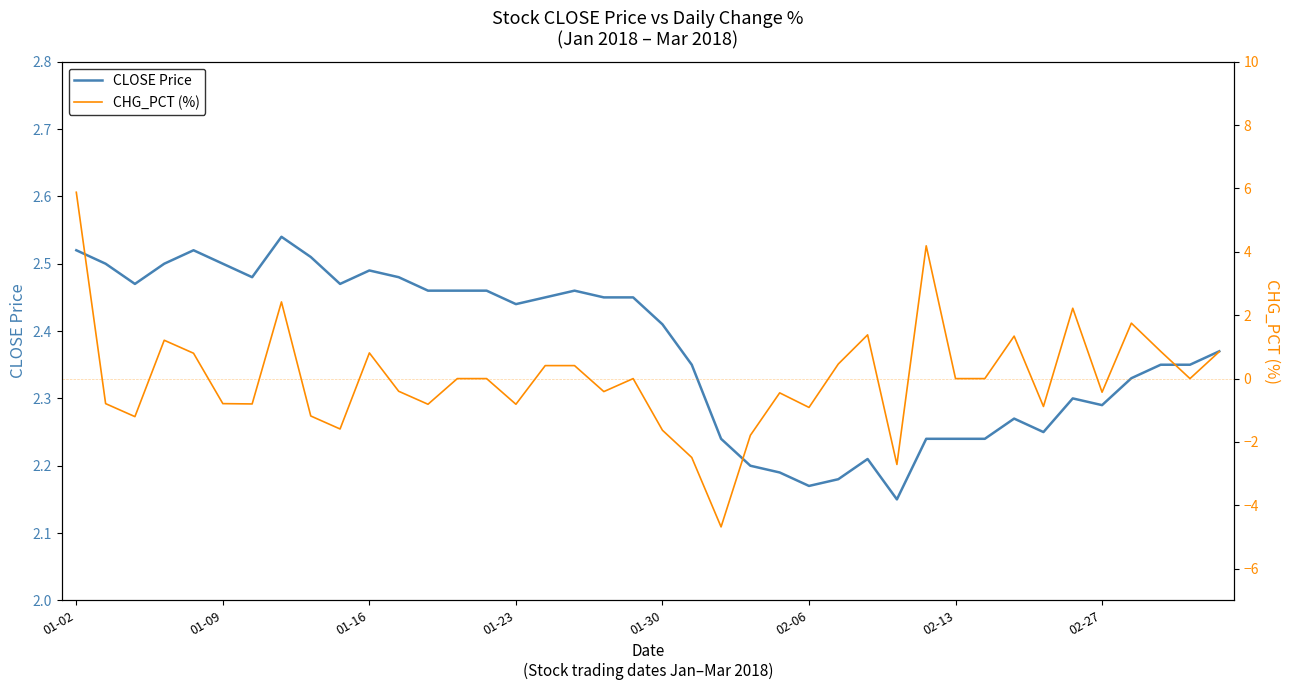

Is it true that CHG_PCT (%) equals 2.8 at 36?

False